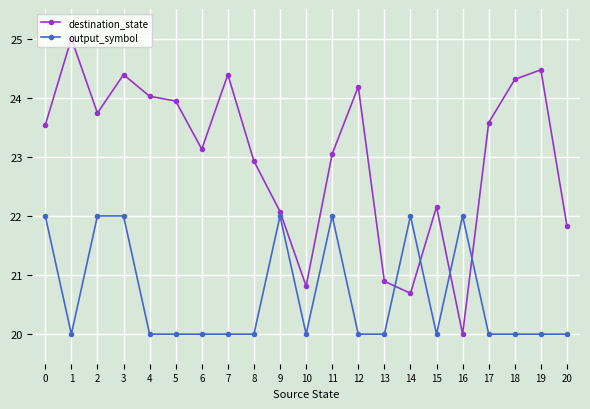

What value does the output_symbol series have at 12?

20.0